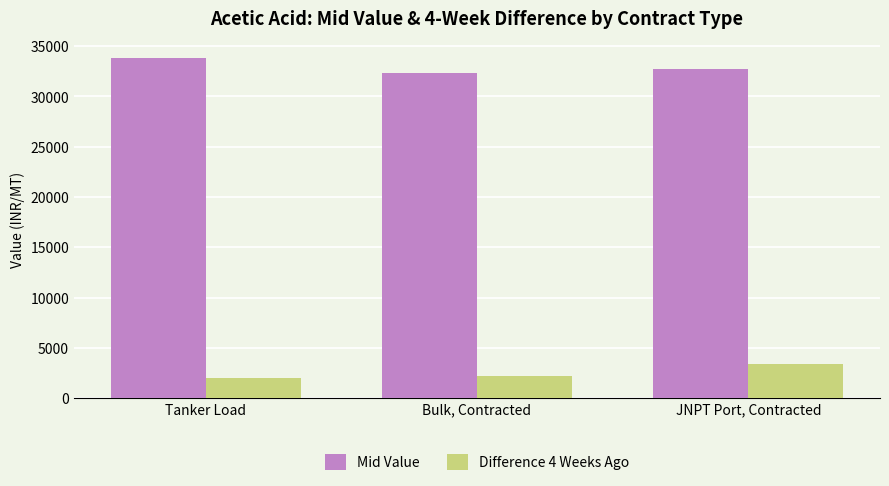

Reading right to left, extract all data points from this chart.

Mid Value: 32705	32341	33827
Difference 4 Weeks Ago: 3377	2249	1995